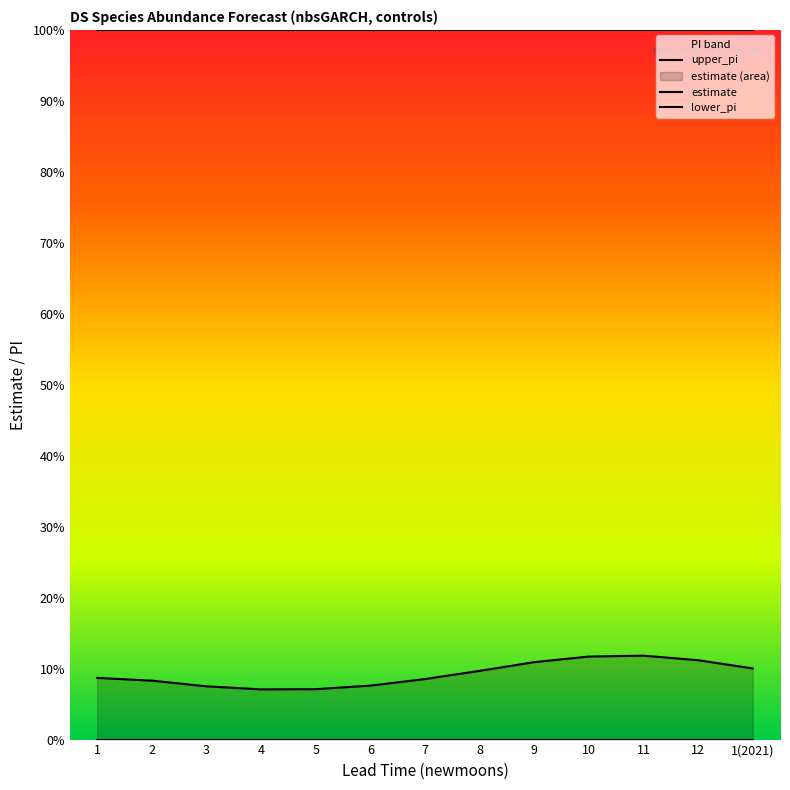

True or false: estimate and upper_pi intersect in this chart.

False